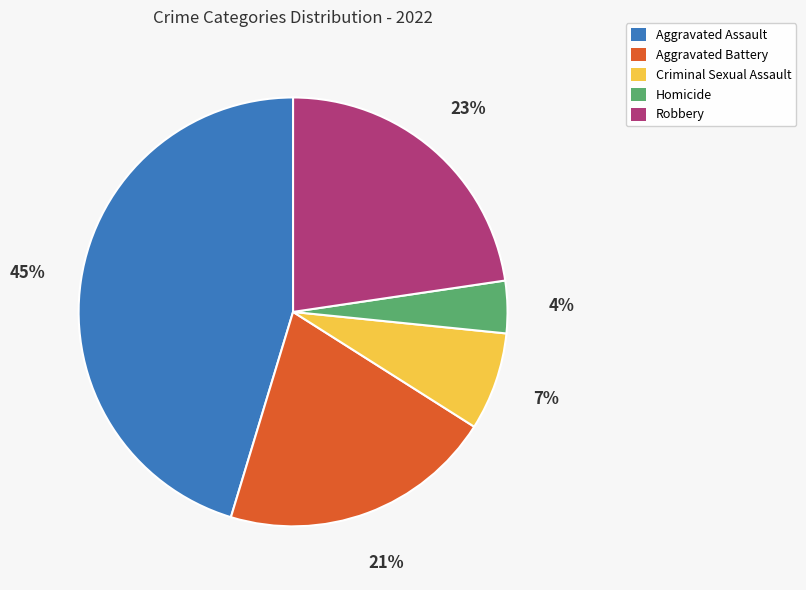

The Robbery slice represents 10% of the pie. True or false?

False